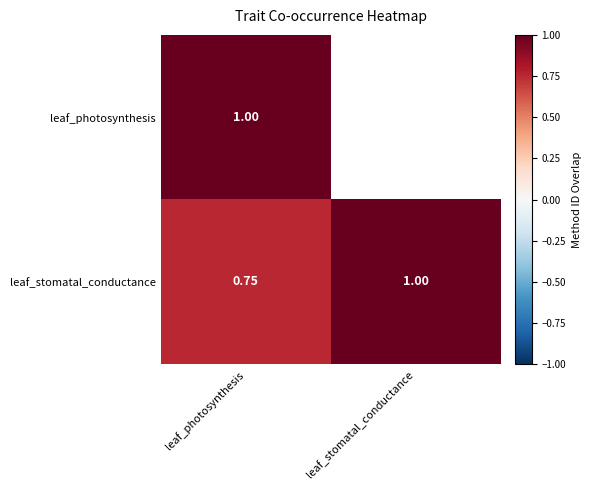

Rank the categories by leaf_stomatal_conductance value from lowest to highest.

leaf_photosynthesis, leaf_stomatal_conductance